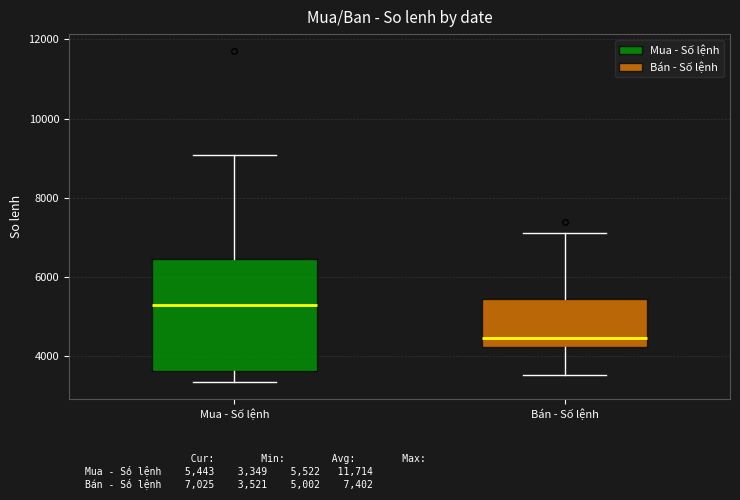

Reading left to right, read every box against the y-axis: the position of its median line, the range the box covers, and the ends of its whiskers. The values are not printed on the chart, so give them approximately, as read against the axis.

Mua - Số lệnh: median 5200, box 3600 to 6400, whiskers 3400 to 9000
Bán - Số lệnh: median 4400, box 4200 to 5400, whiskers 3600 to 7200